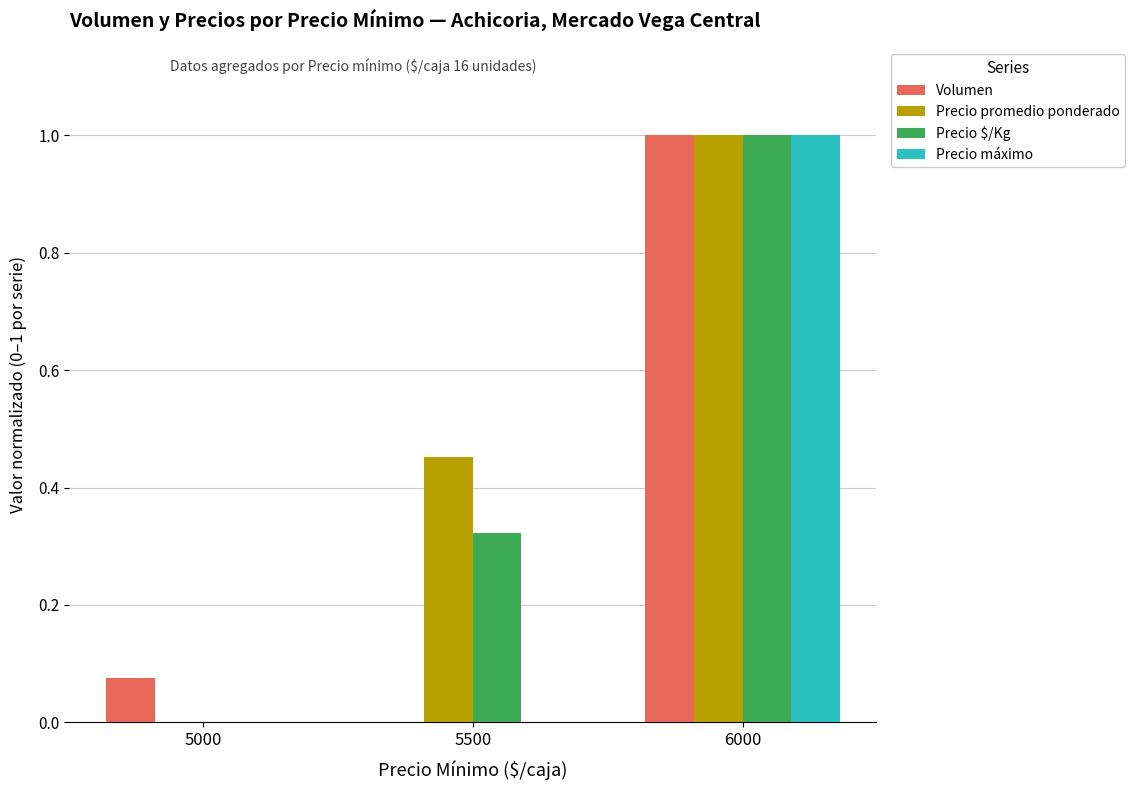

The Precio promedio ponderado series shows 0.0 at 5000. True or false?

True